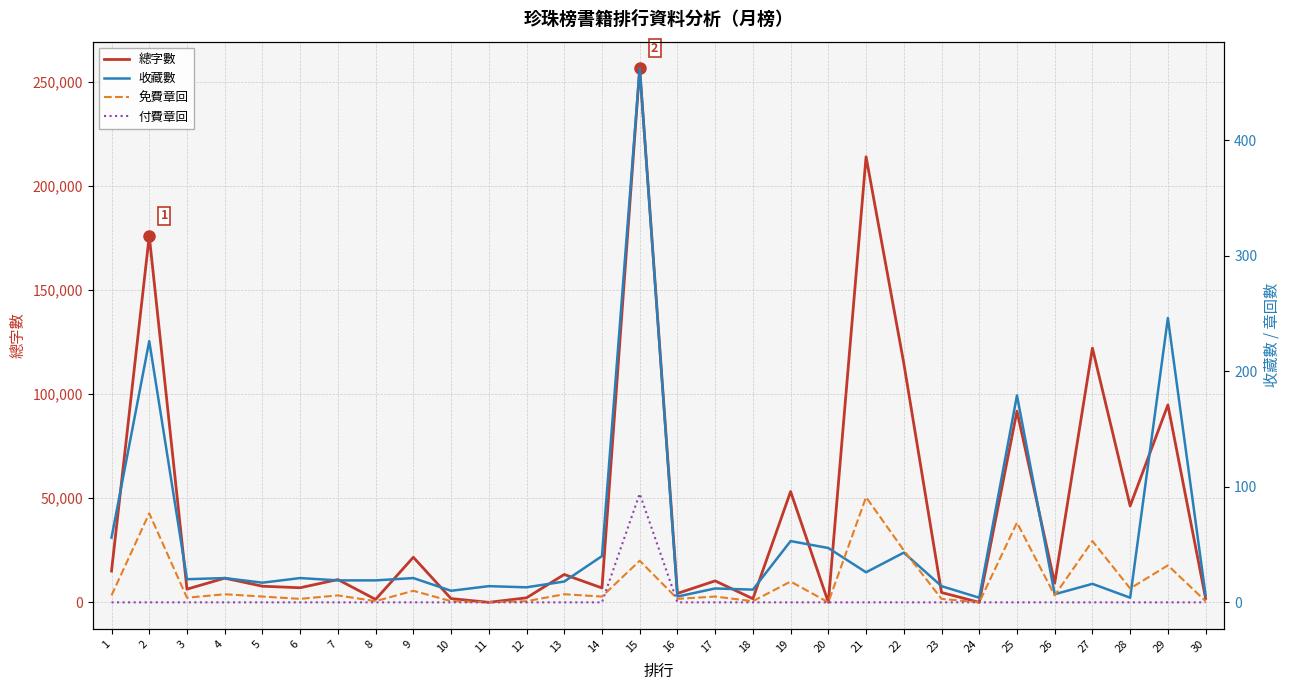

What is the total value across all series at 4?

11630